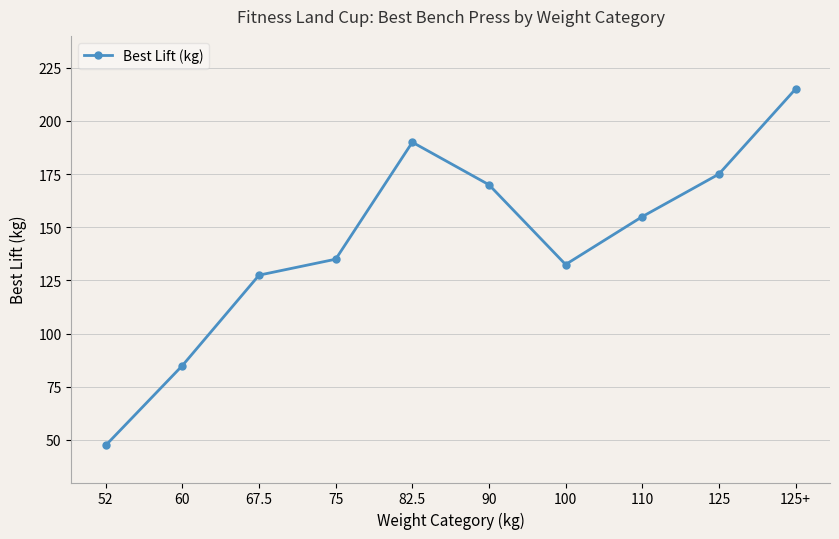

True or false: the data shows 215.0 at 125+.

True